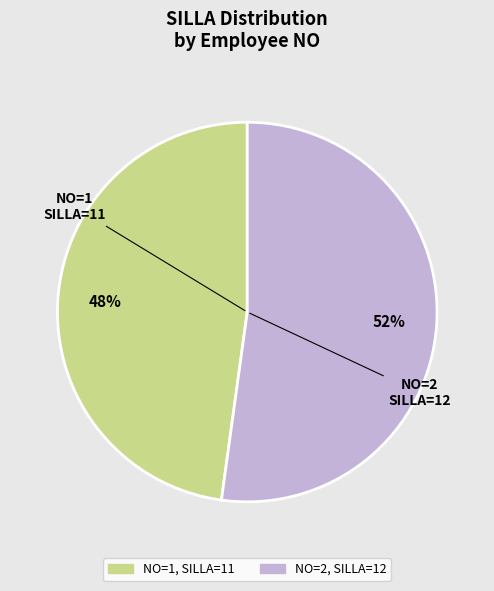

How many segments does this pie chart have?

2